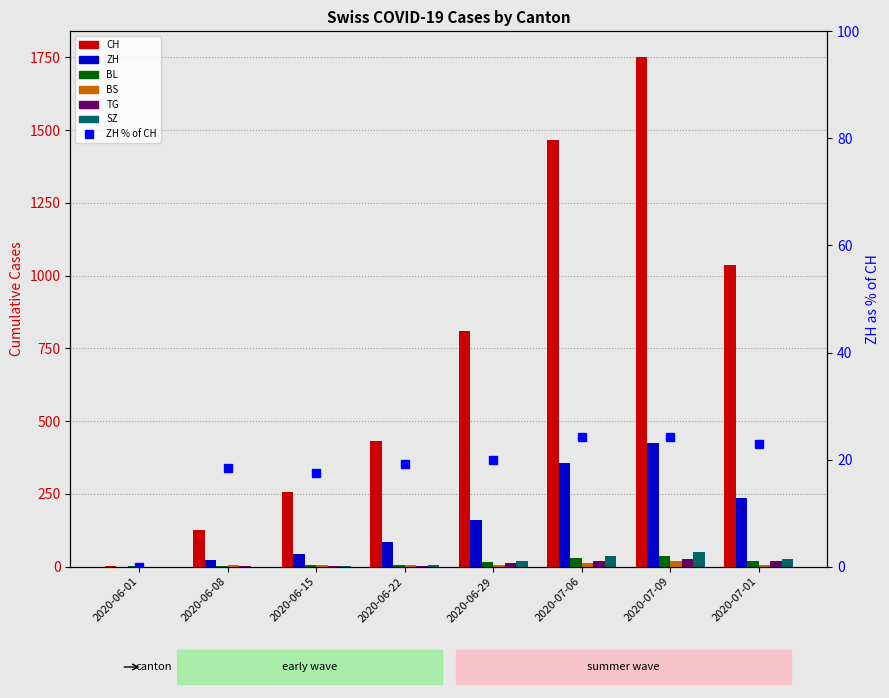

What is the difference between the highest and lowest values at 2020-06-29?

802